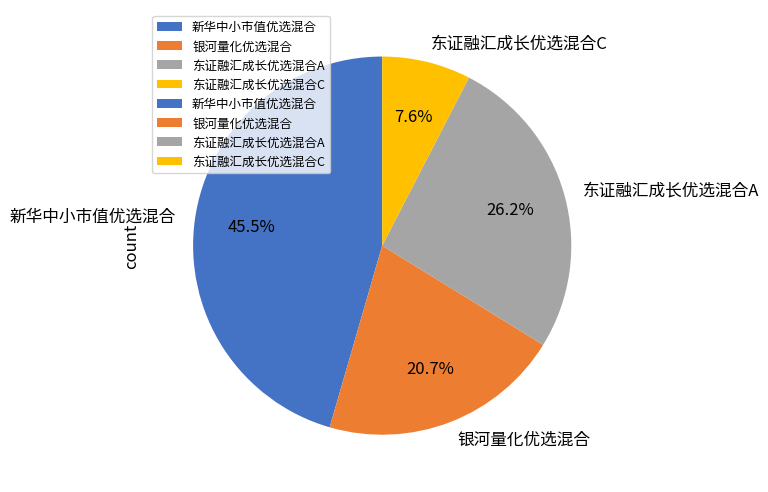

Which category has the biggest portion of the pie?

新华中小市值优选混合